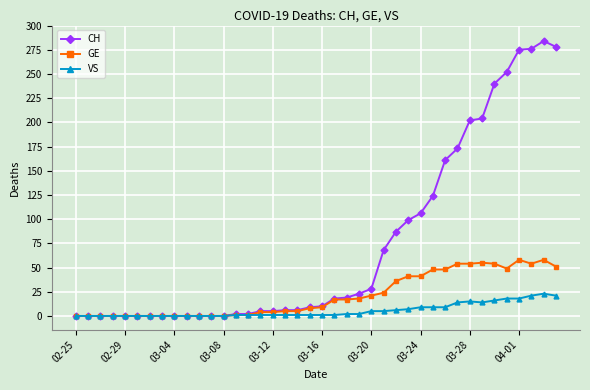

List the series in order of their peak value, highest first.

CH, GE, VS